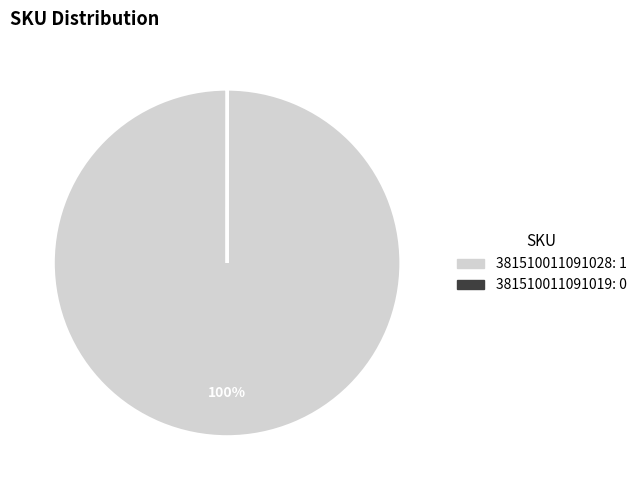

Is it true that 381510011091028 is 100% of the pie?

True